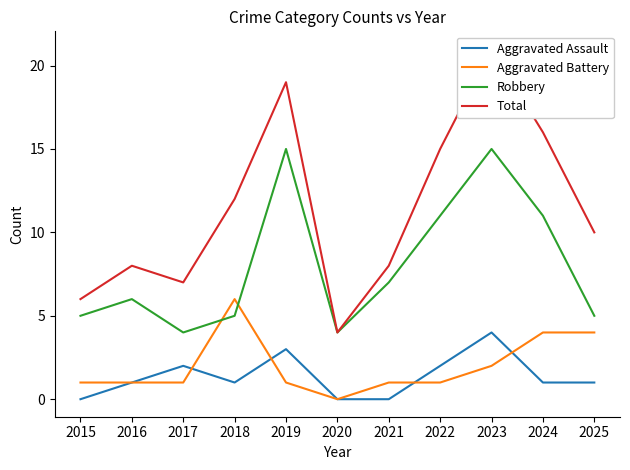

The value of Aggravated Assault at 2017 is 2. True or false?

True